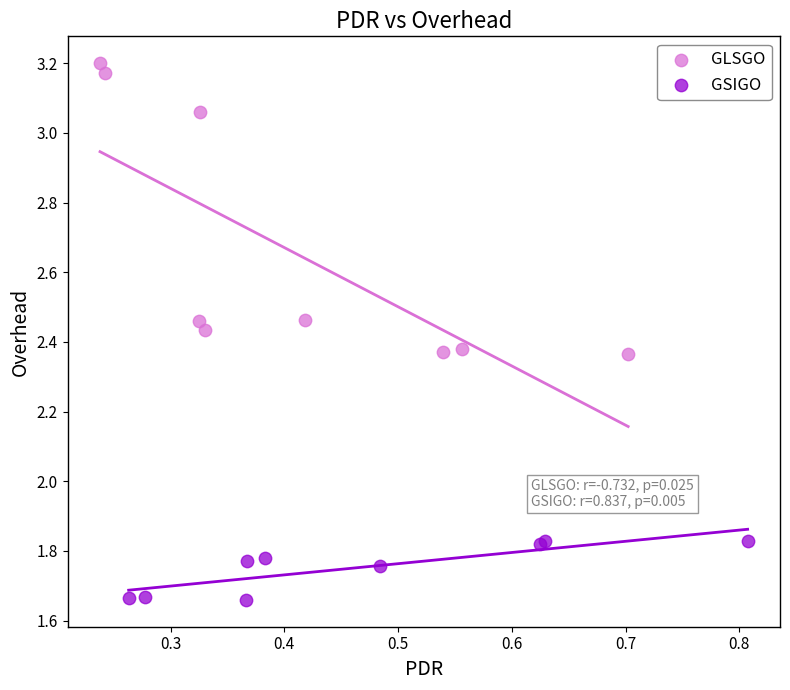

Which series has the widest spread of Y values?

GLSGO